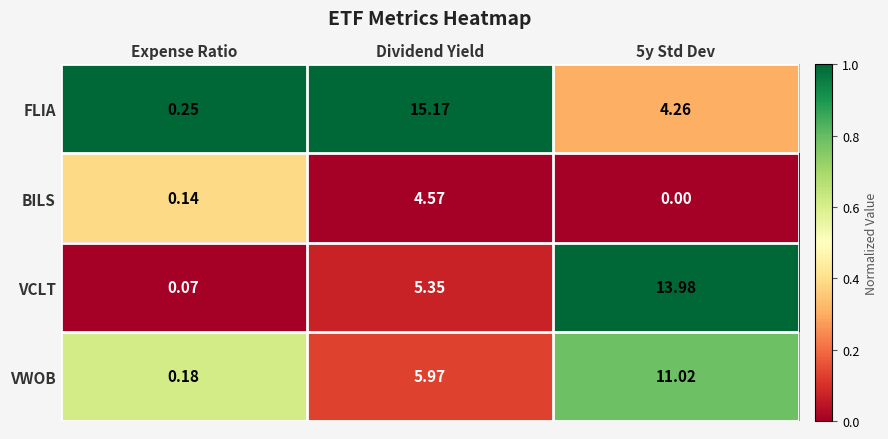

Rank the series by their maximum value, from highest to lowest.

FLIA, VCLT, VWOB, BILS